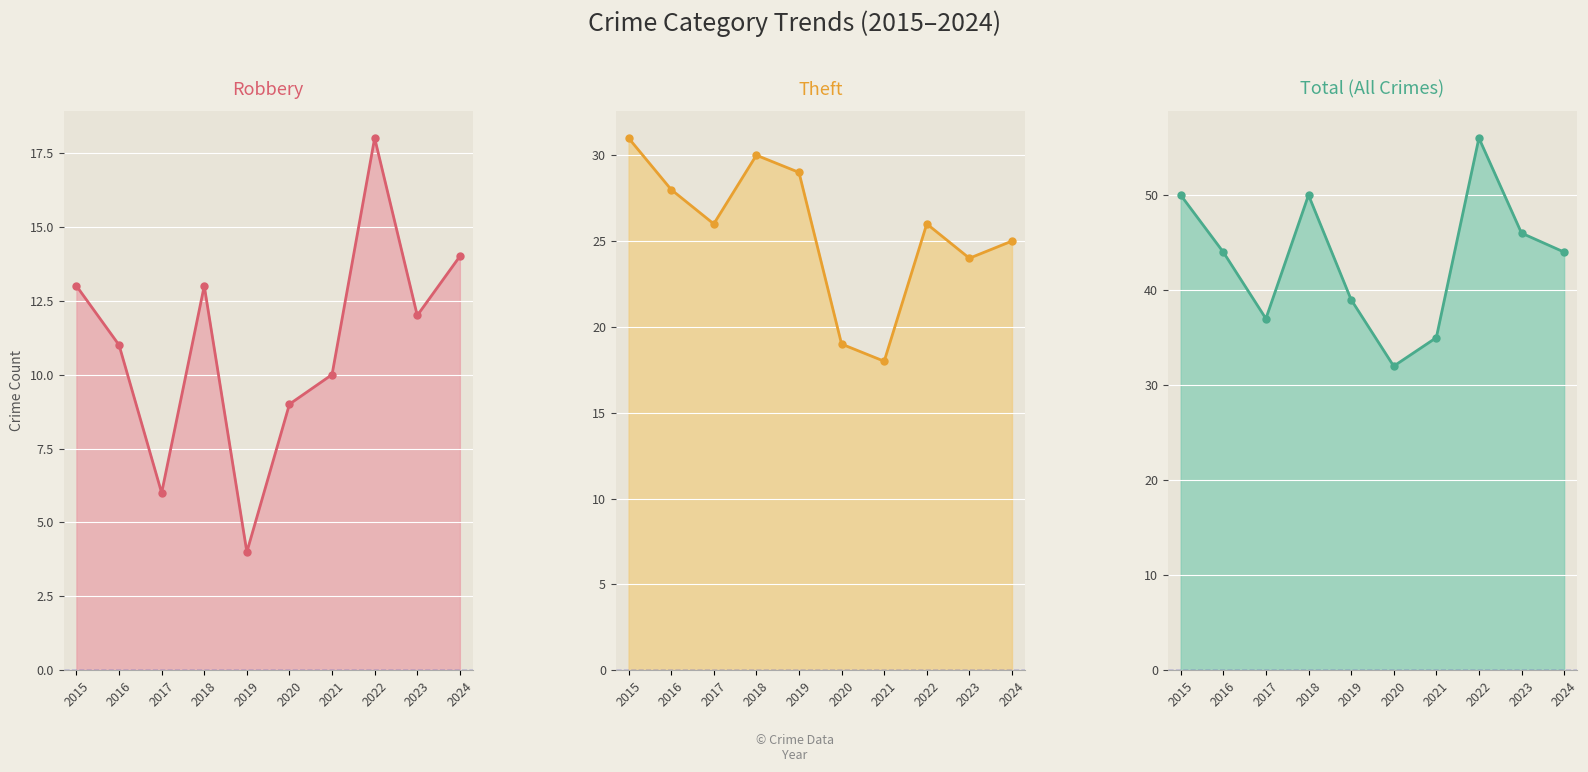

At which category is the sum across all series the highest?

2022